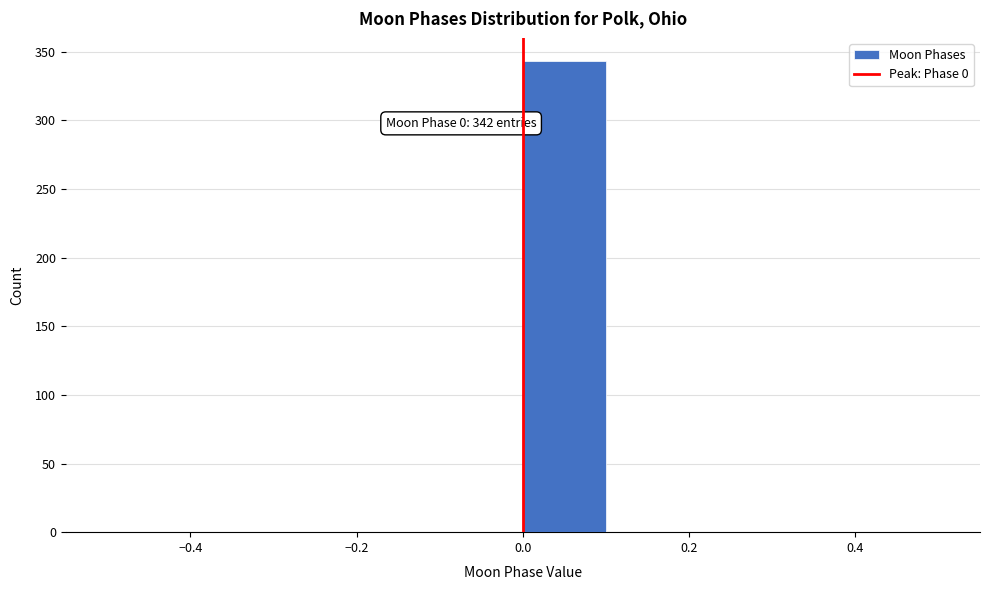

Over which range of the x-axis is the bar tallest?

0.0 to 0.1